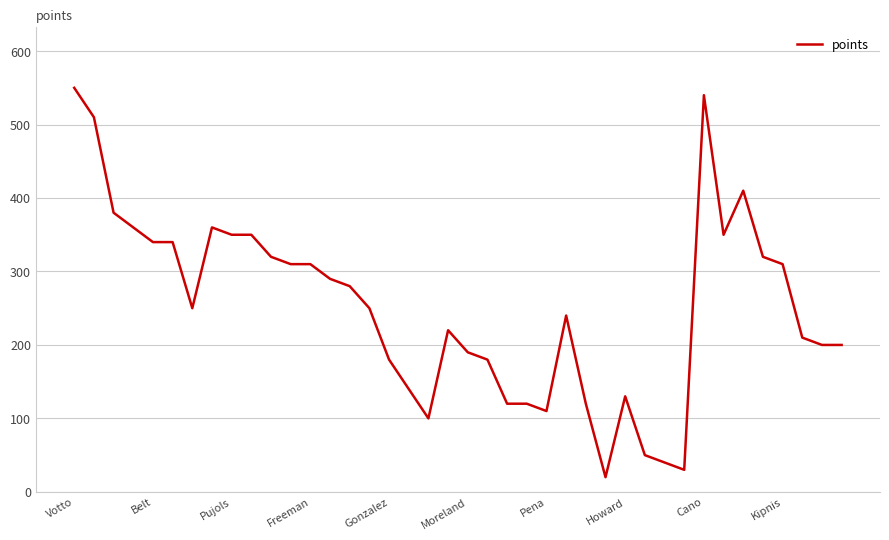

What is the smallest value displayed?

20